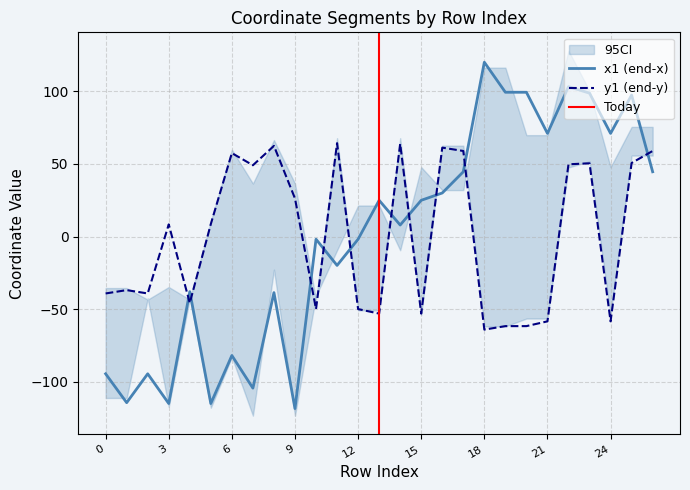

Between 1 and 7, which series saw the biggest shift?

y0